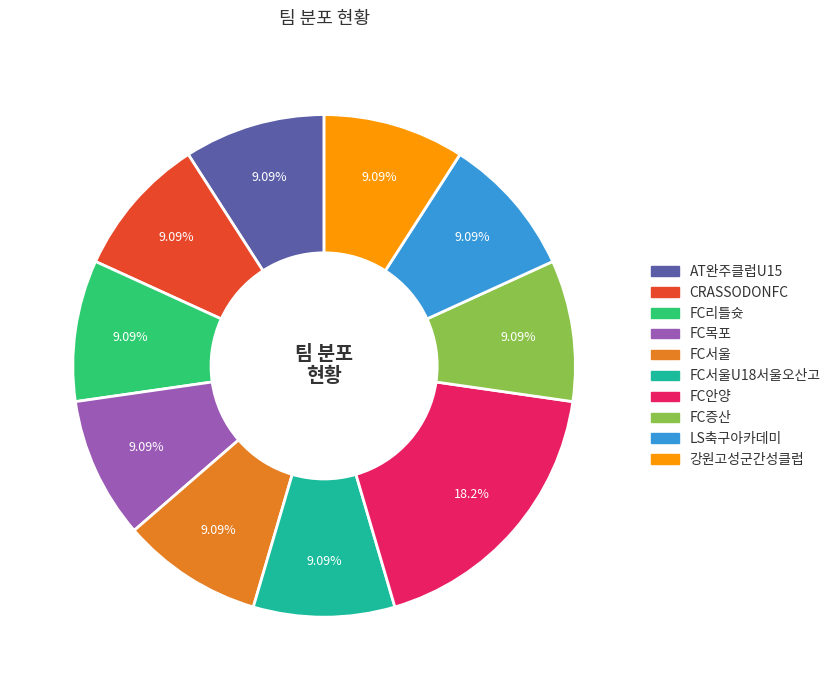

Is there any slice that represents more than half of the pie?

No